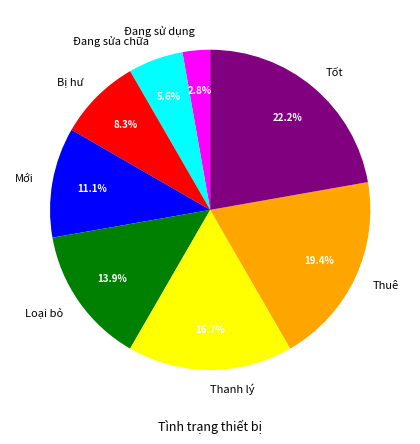

How many segments does this pie chart have?

8